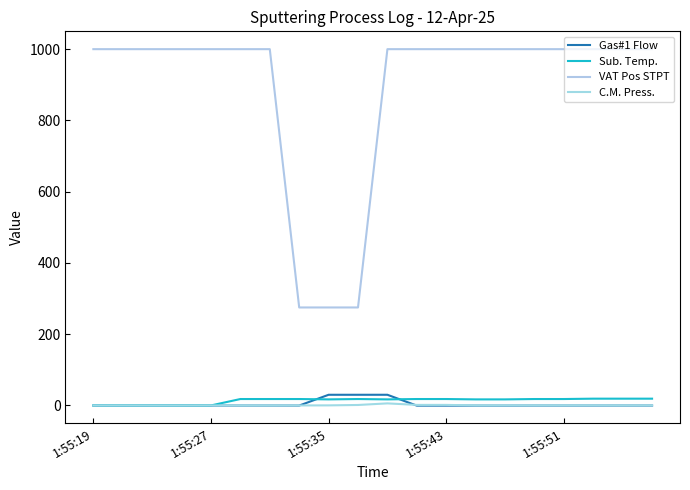

What is the sum of all Gas#1 Flow values?

83.4